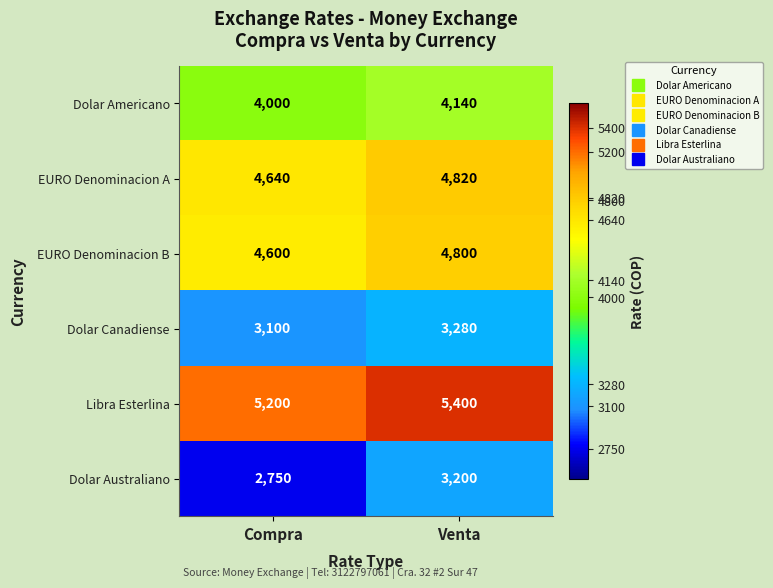

What is the average value of the Dolar Australiano series?

2975